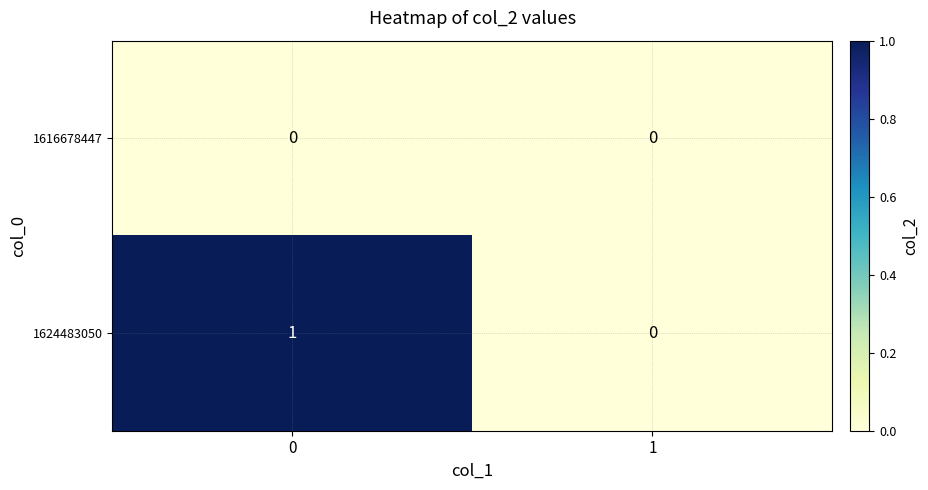

The value of 1624483050 at 0 is 2. True or false?

False